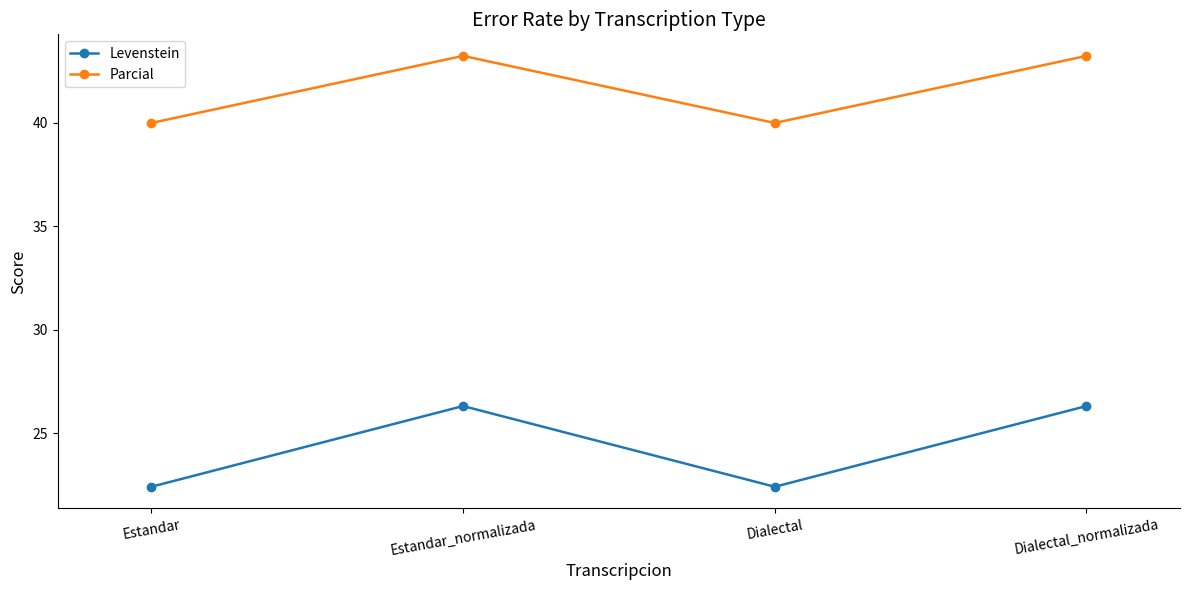

Rank the series at Estandar from highest to lowest value.

Parcial, Levenstein